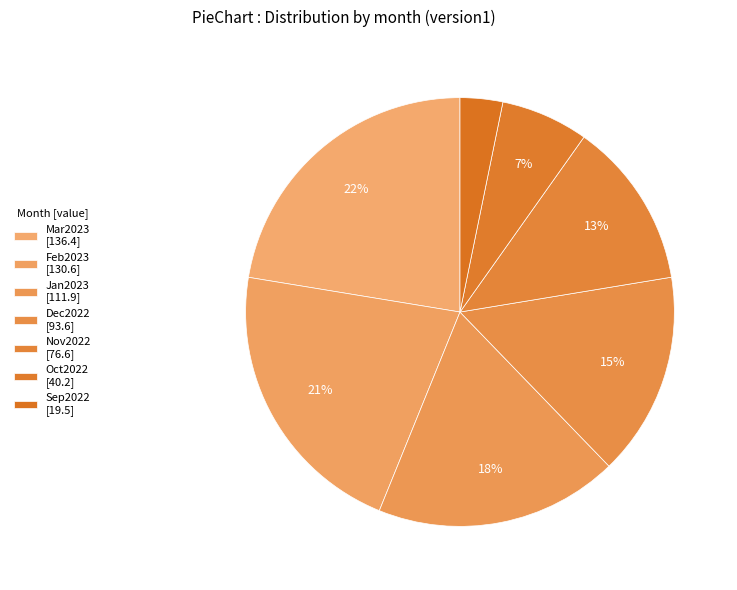

Is Nov2022 the majority of the pie?

No